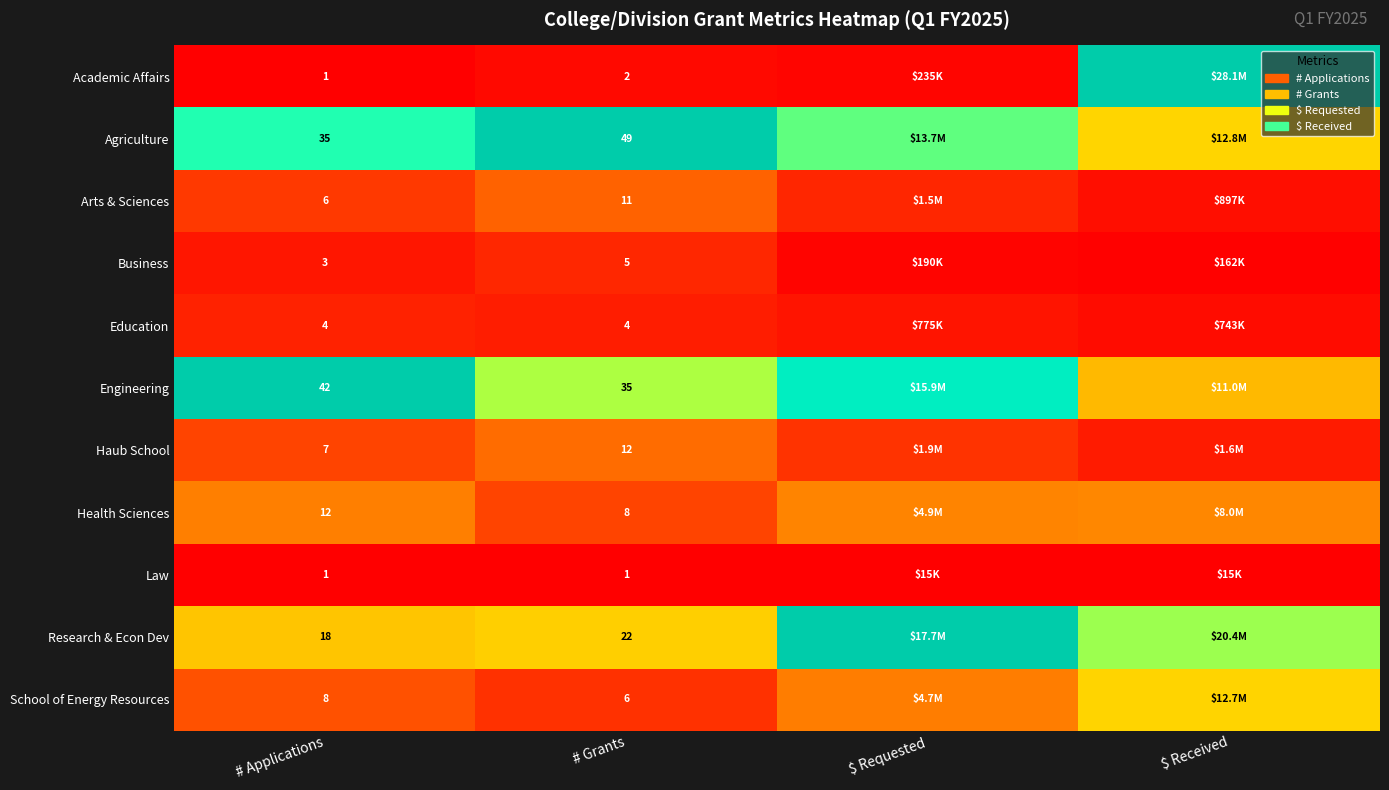

Is the value of Law at # Grants greater than the value of Business at # Grants?

No